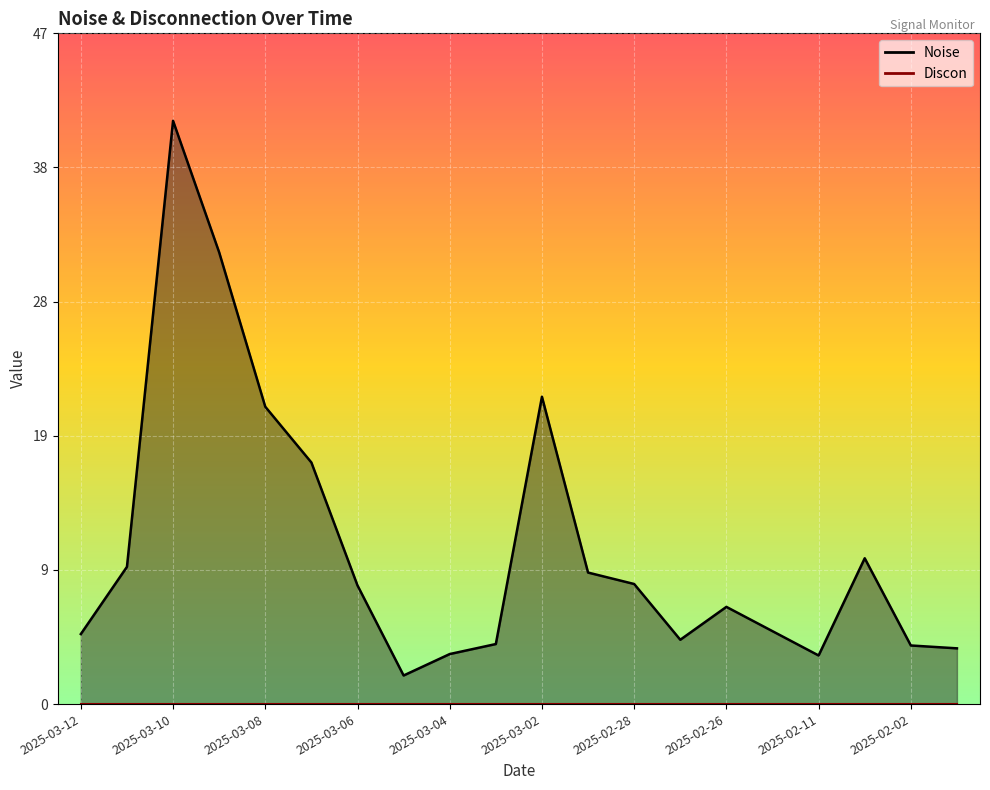

What is the smallest value displayed?

2.0